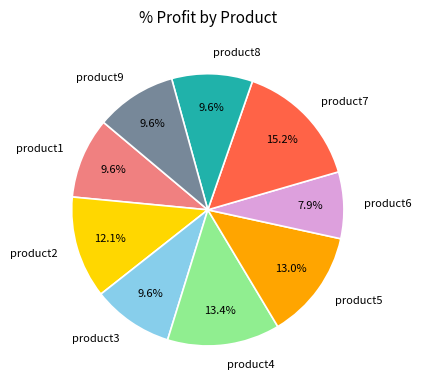

To the nearest percent, what is the difference between the product9 and product2 slice percentages?

3%